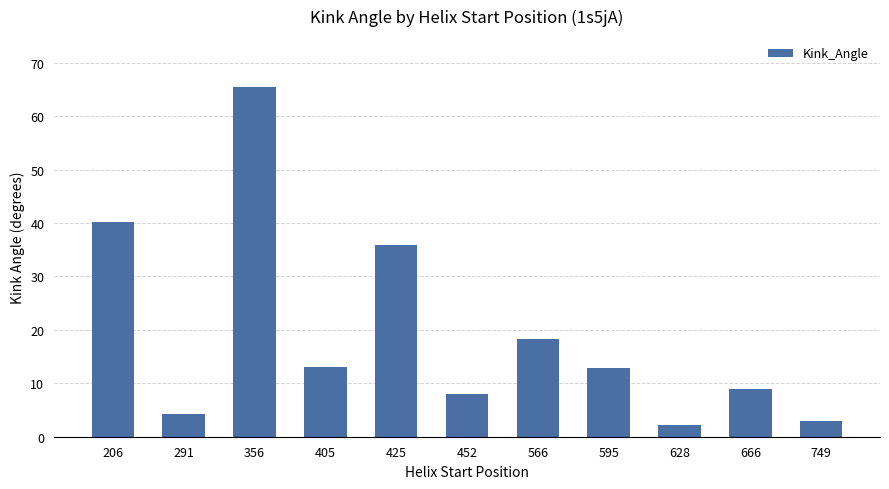

The value at 666 is 13.2. True or false?

False